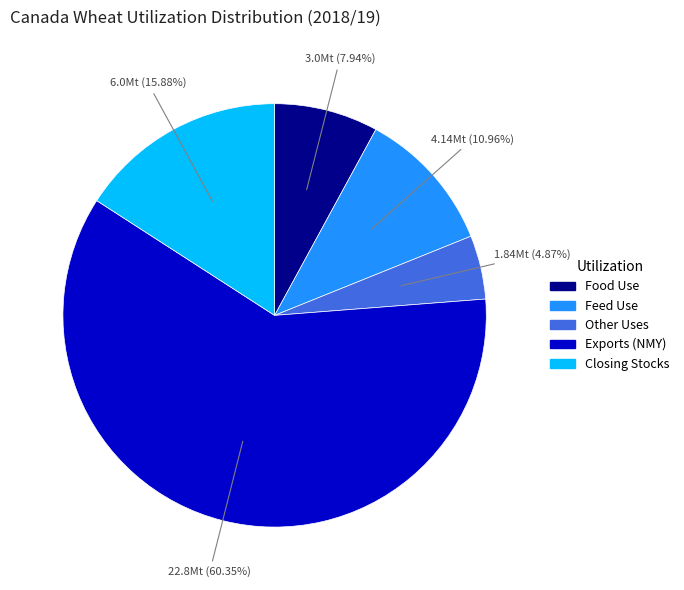

Combined, do Food Use and Other Uses account for over 50%?

No